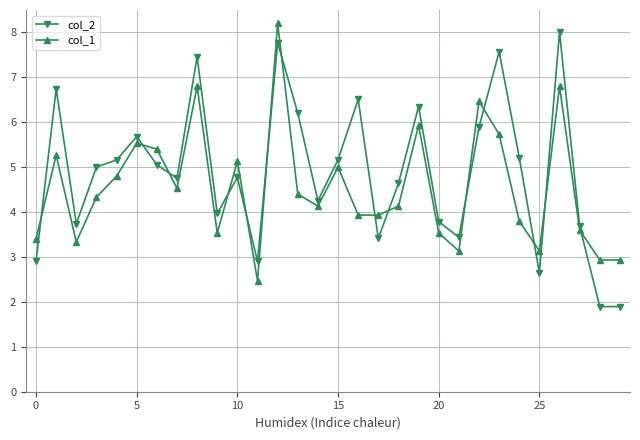

How many categories are shown in the chart?

30